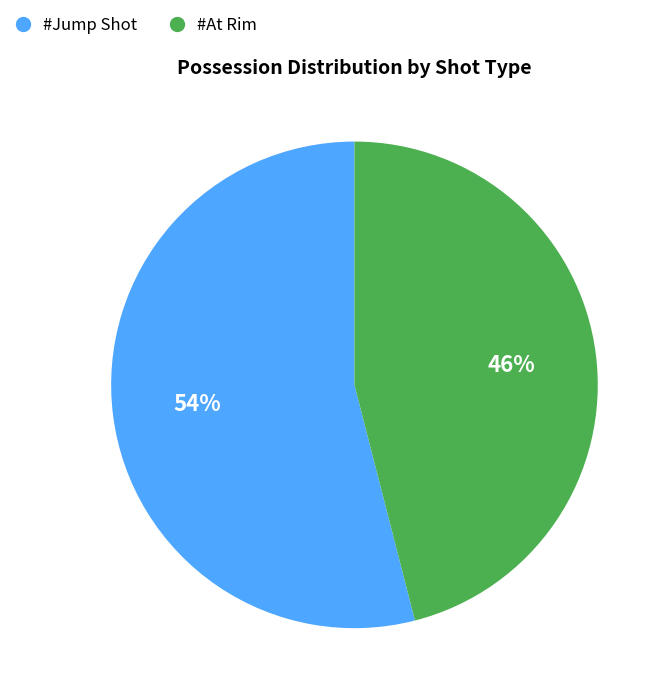

To the nearest percent, what is the average slice percentage?

50%